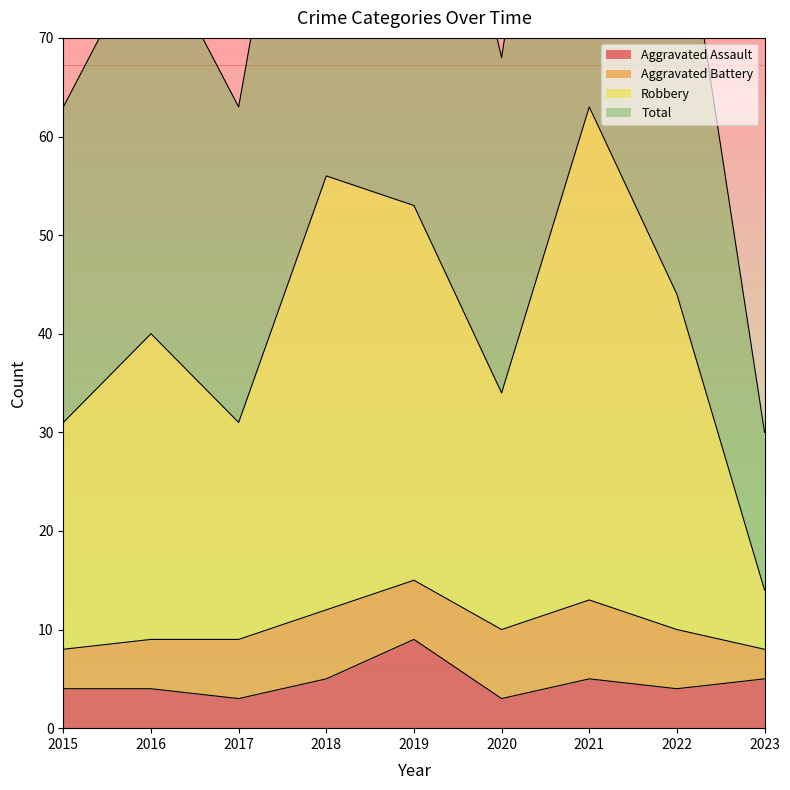

Which has a higher value, 2023 or 2020?

2023